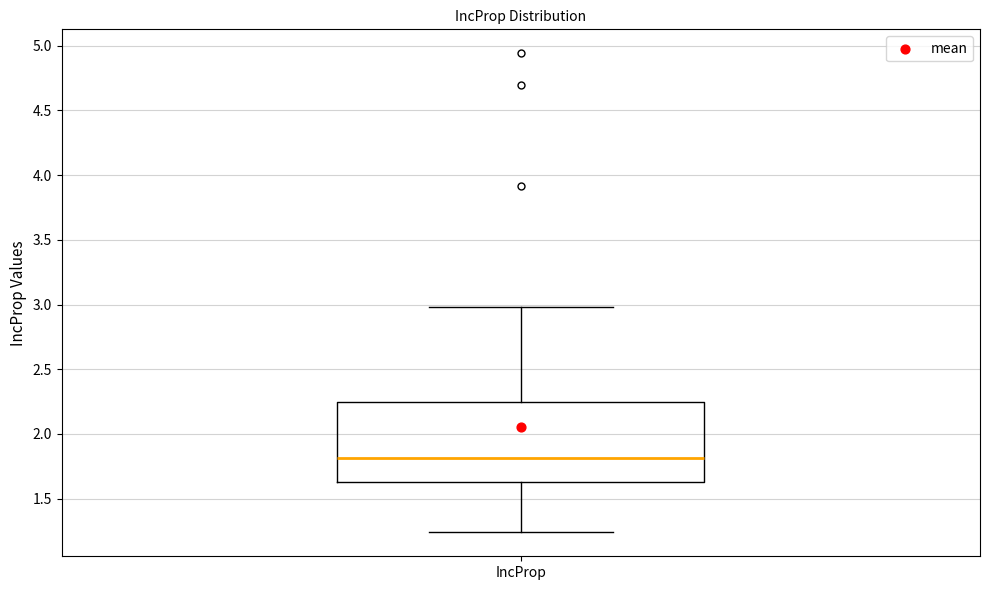

Read this box plot against the y-axis: the position of the median line, the range covered by the box, and the ends of both whiskers. The values are not printed on the chart, so give them approximately, as read against the axis.

median 1.80, box 1.65 to 2.25, whiskers 1.25 to 3.00